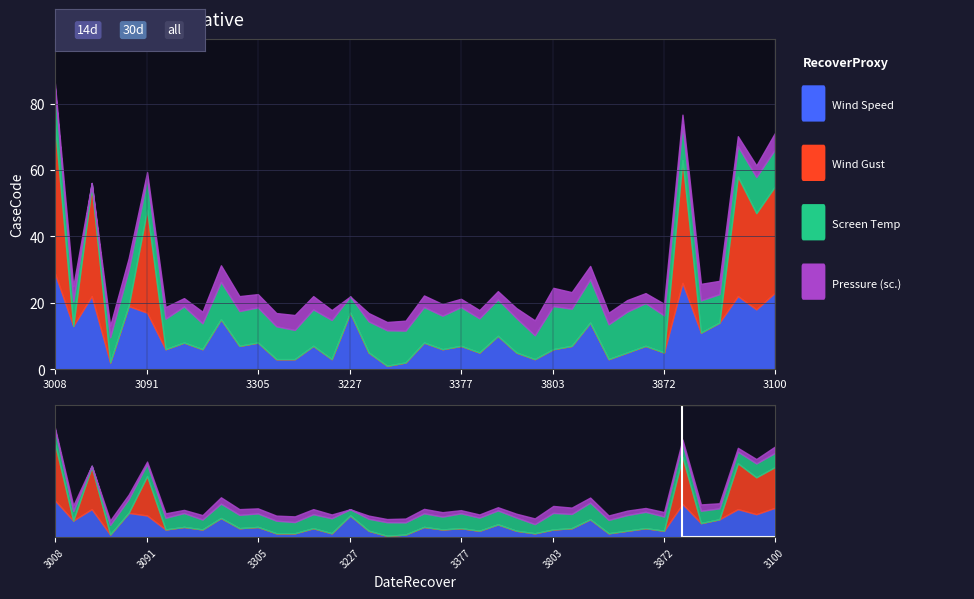

What is the difference between the second highest and second lowest values in the Wind Gust series?

37.0